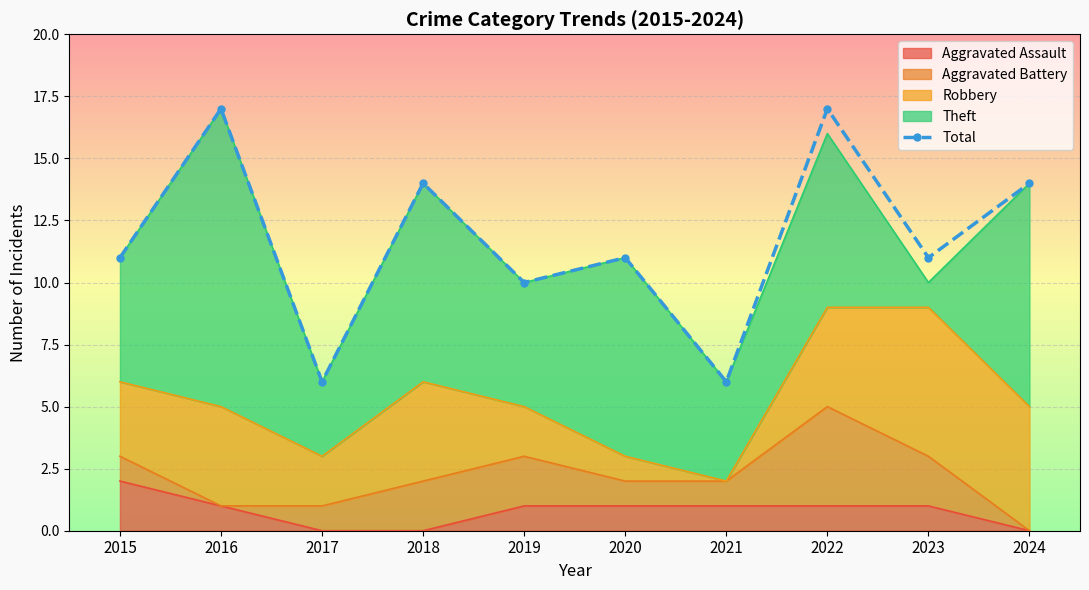

At which category does the chart reach its minimum across all series?

2017